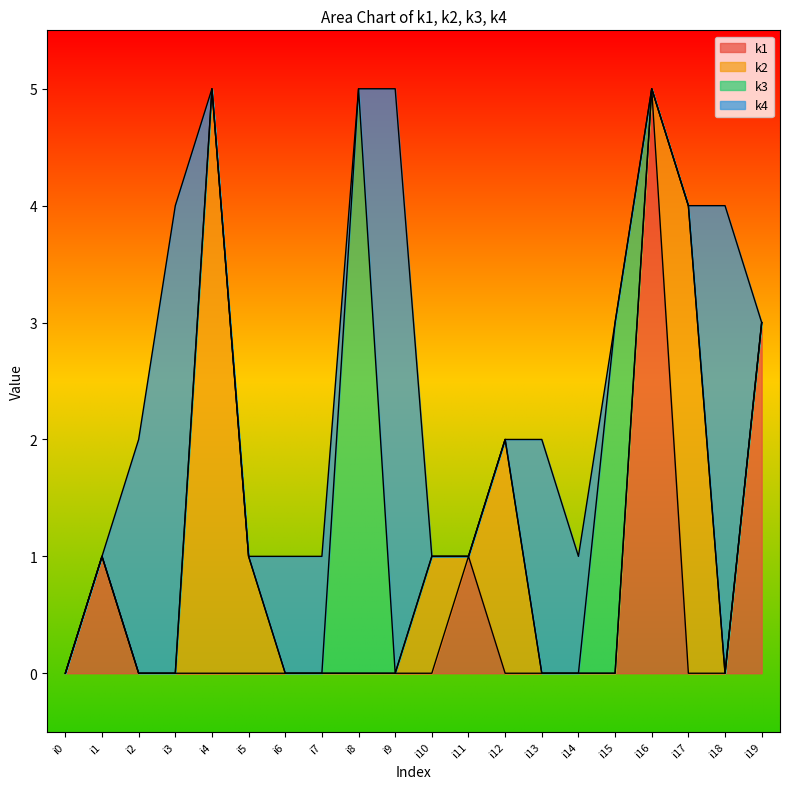

Does the chart display data point markers on the line(s)?

No